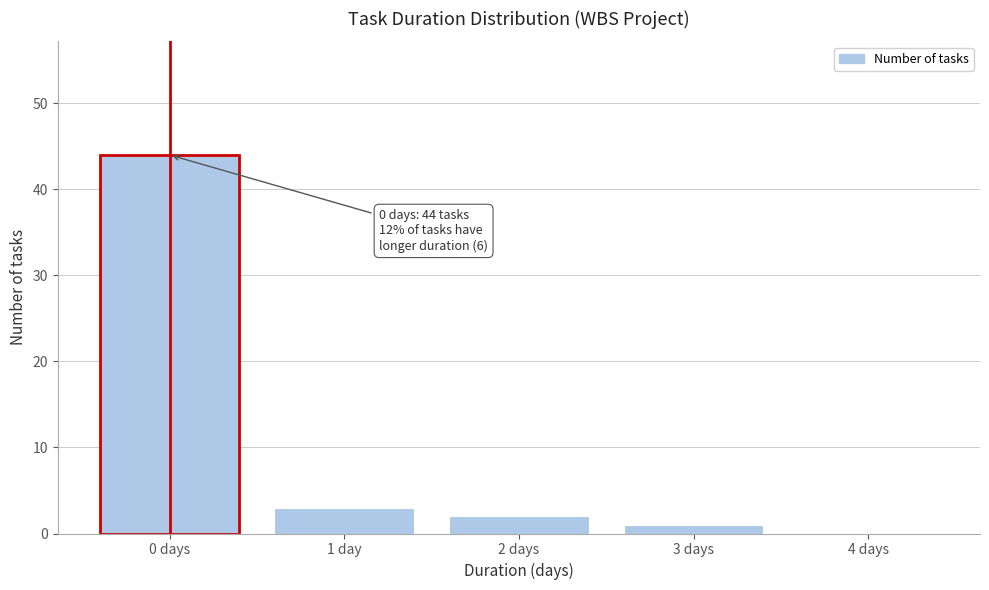

Reading right to left, transcribe all the data shown in this chart.

4 days=0	3 days=1	2 days=2	1 day=3	0 days=44